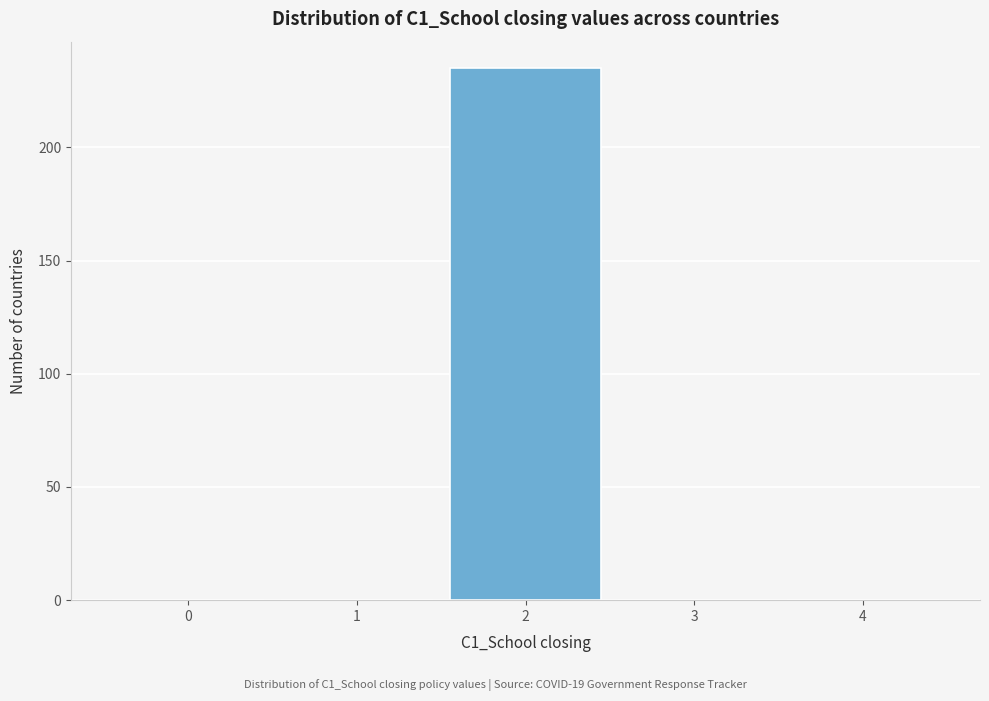

Reading left to right, list all the values displayed in this chart.

0=0	1=0	2=235	3=0	4=0